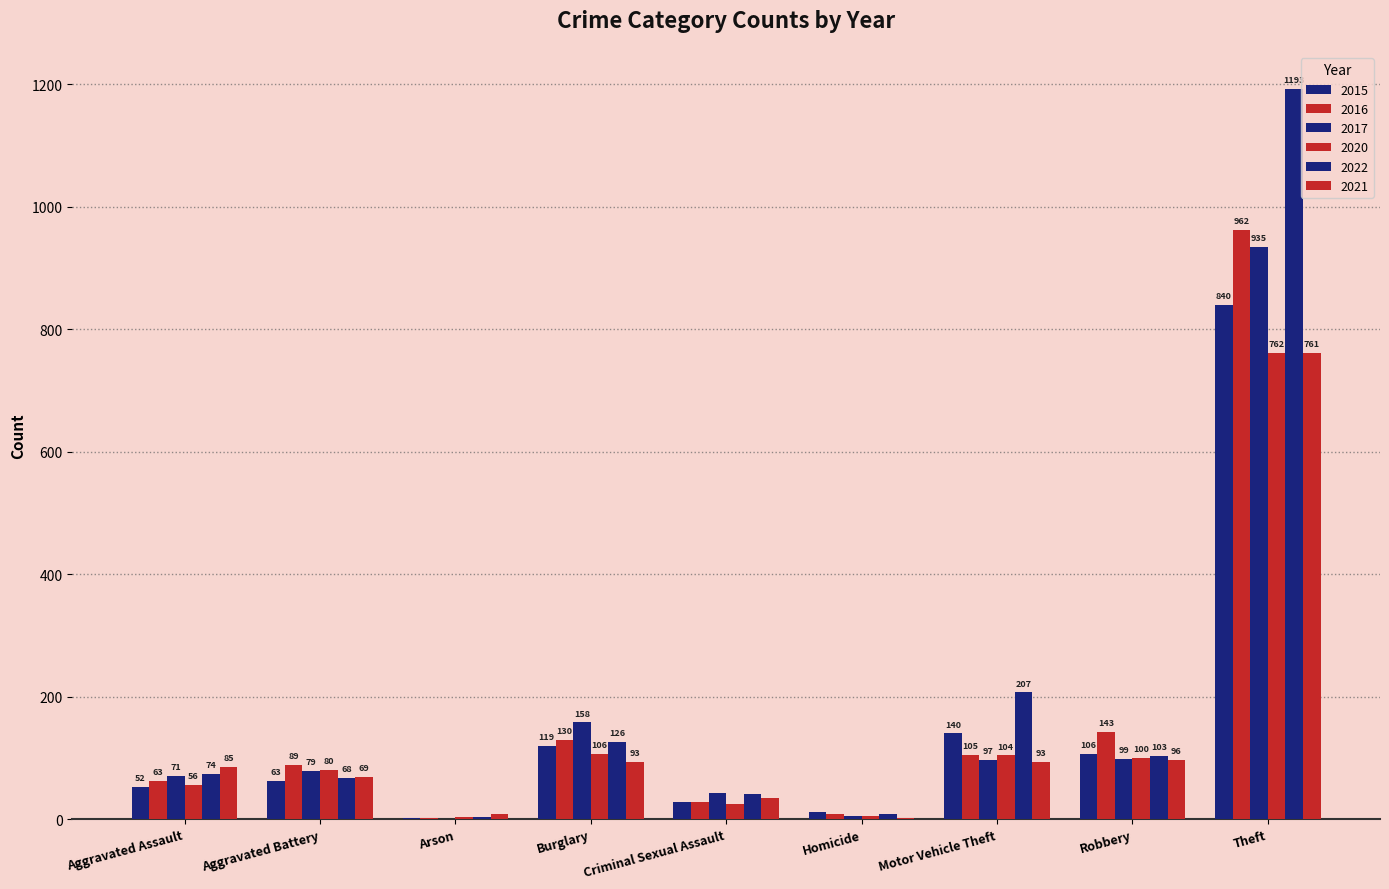

At which label is 2015 closest to 421?

Motor Vehicle Theft